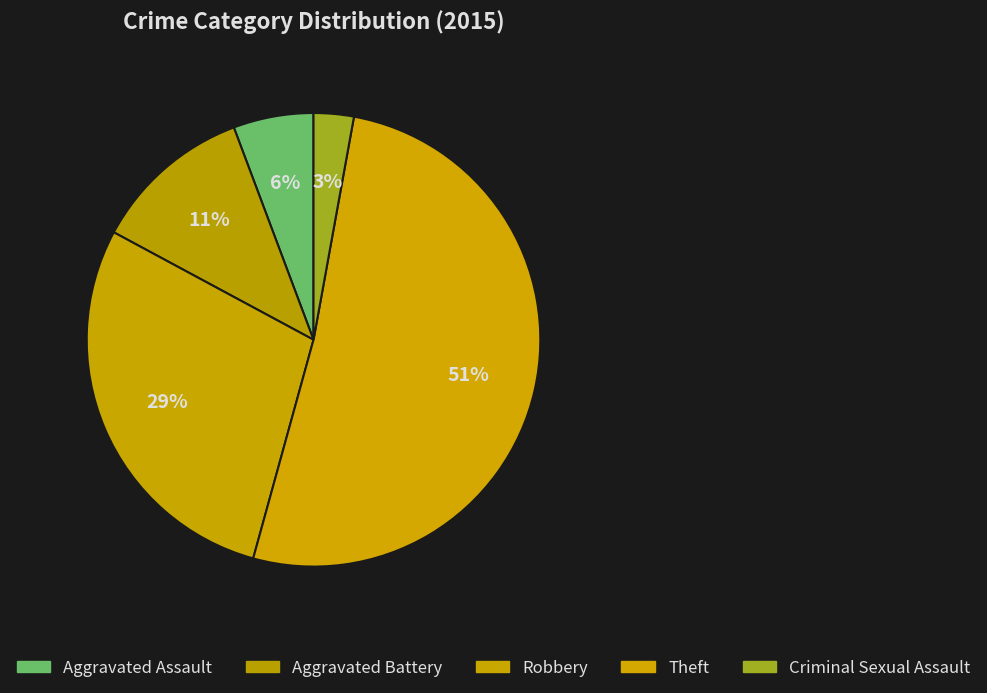

Is it true that Robbery is 29% of the pie?

True